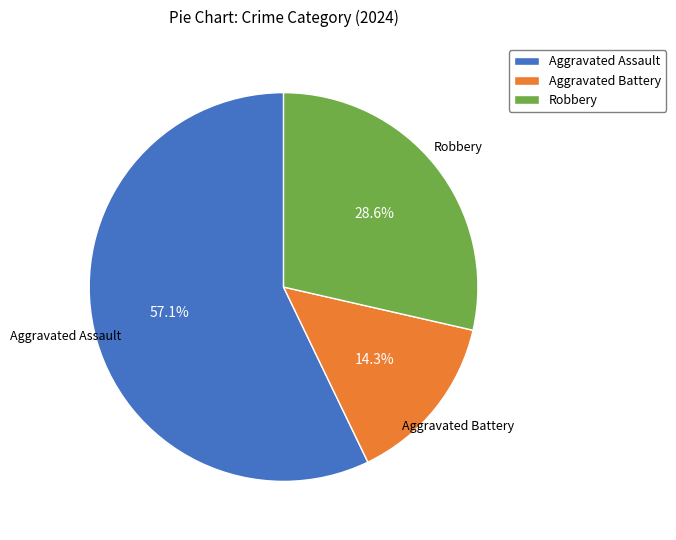

True or false: Aggravated Battery accounts for 22% of the total.

False